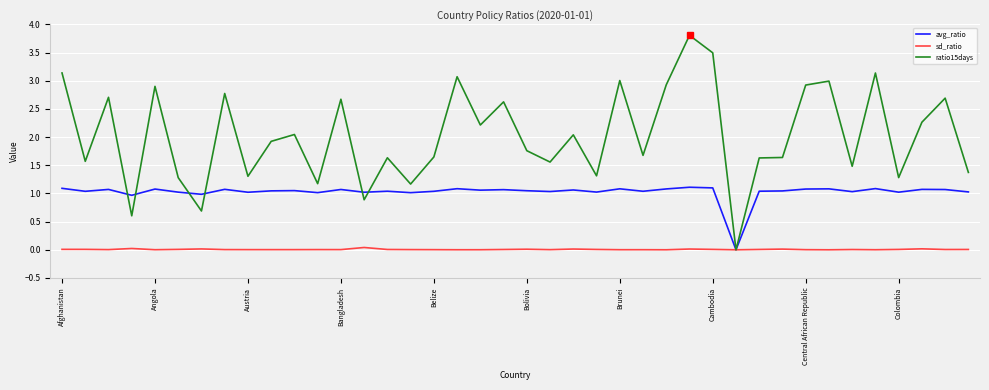

How many lines are shown in the chart?

3